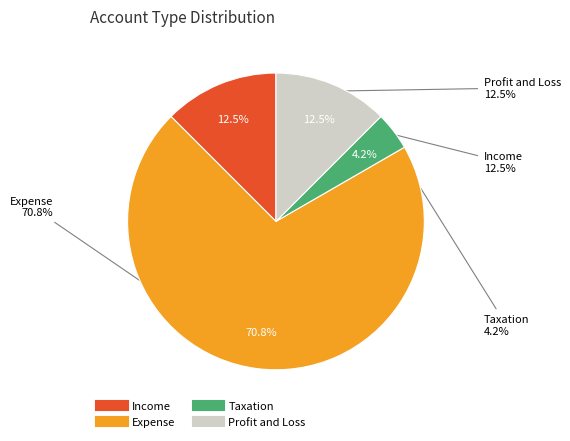

True or false: Expense accounts for 81% of the total.

False